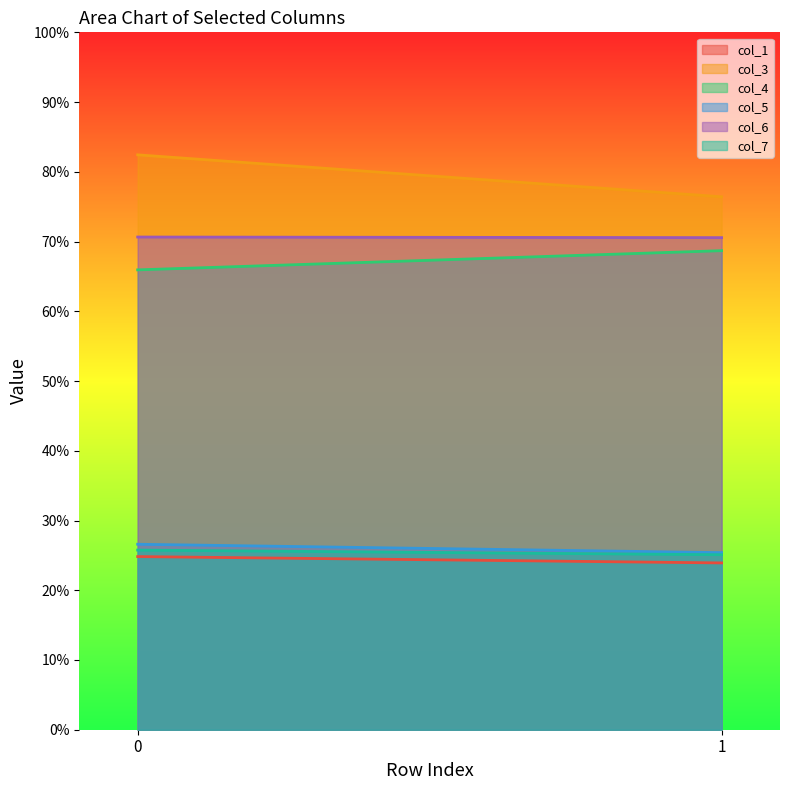

Which series changed the most between 0 and 1?

col_3